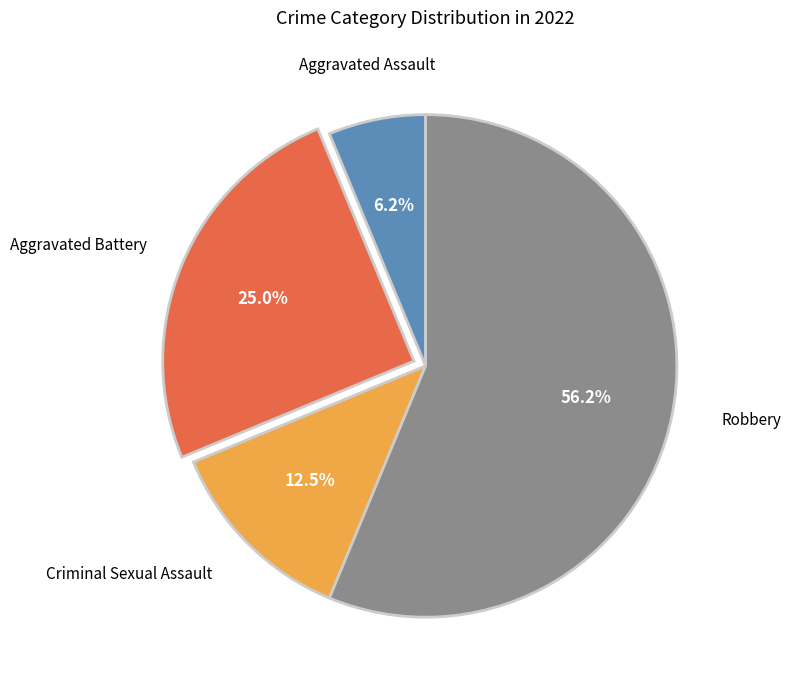

Count the number of slices in the pie.

4